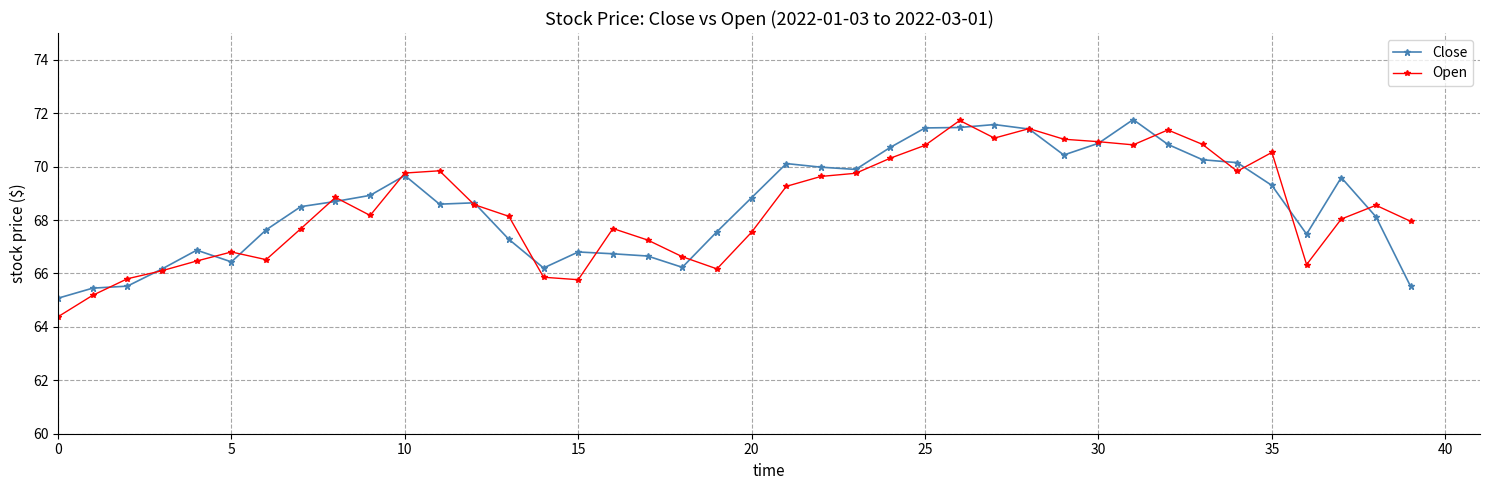

What is the value of the Open point at the 18th from the left?

67.3